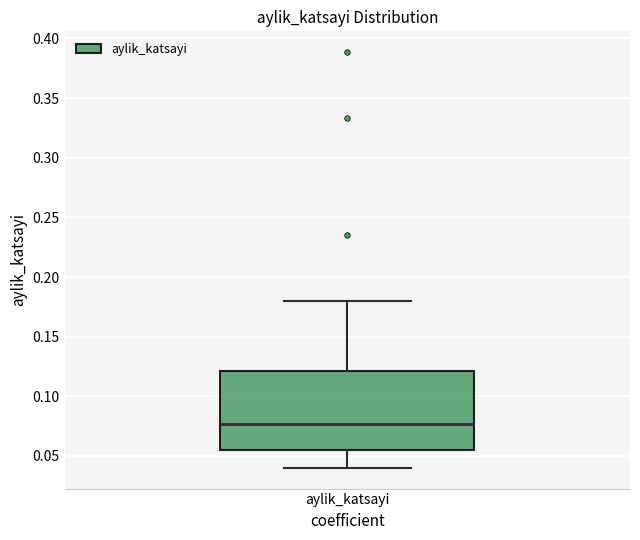

Where does the upper whisker of the box for aylik_katsayi end on the y-axis? The values are not printed on the chart, so give them approximately, as read against the axis.

0.180